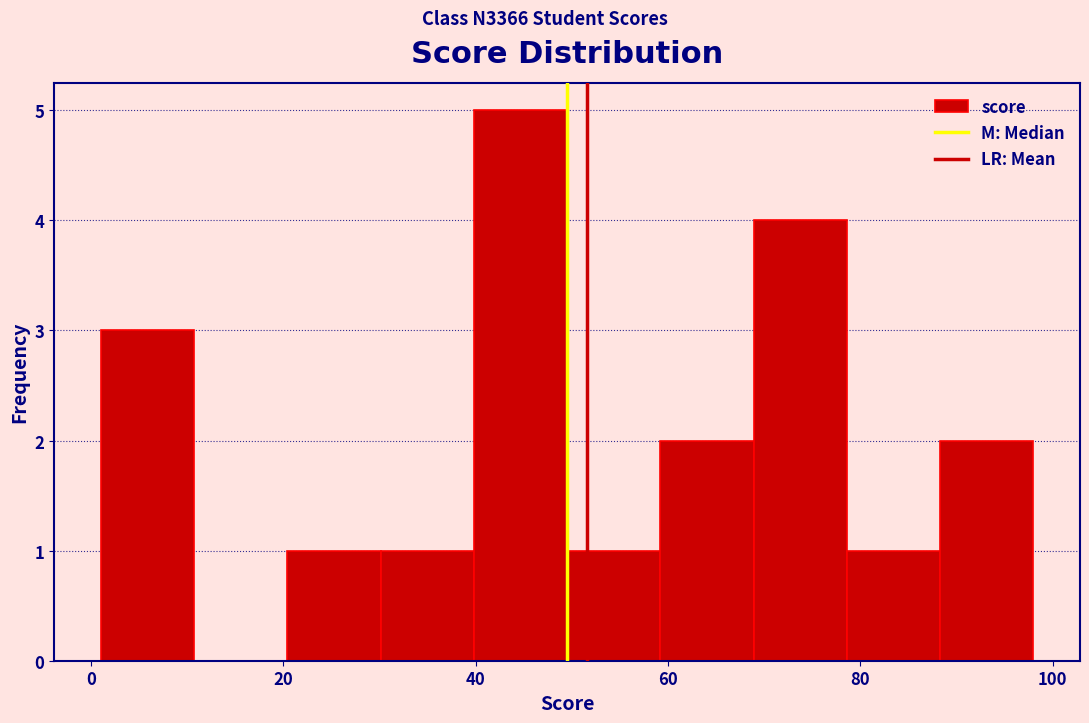

What is the height of the bar covering 68 to 78 on the x-axis? Neither the bar edges nor the heights are printed on the chart, so give them approximately, as read against the axes.

4